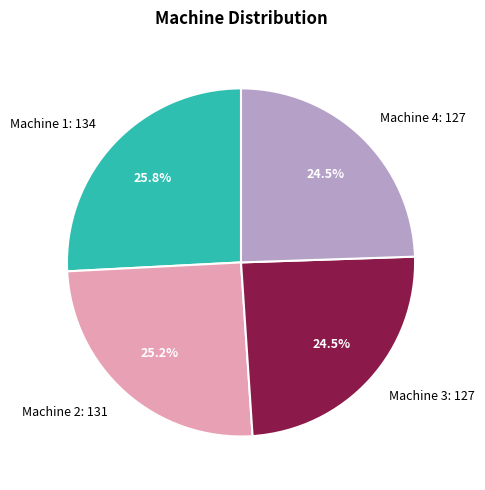

How many slices are in this pie chart?

4